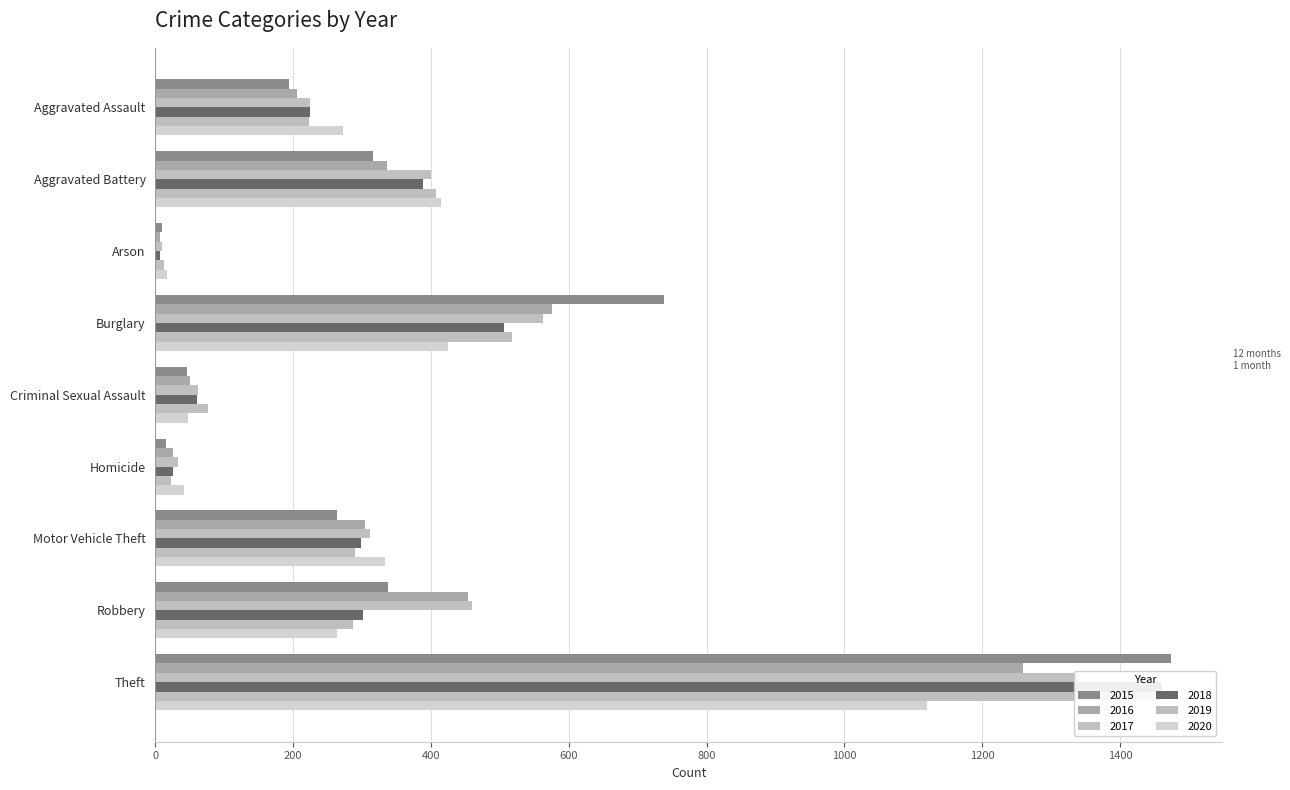

Reading left to right, transcribe all the data shown in this chart.

2015: 194	316	9	738	46	15	263	337	1474
2016: 206	336	7	576	50	26	304	454	1259
2017: 225	400	10	562	62	33	312	460	1339
2018: 225	389	7	506	60	25	298	301	1461
2019: 223	407	12	517	77	22	290	287	1459
2020: 273	415	17	425	48	41	333	263	1120